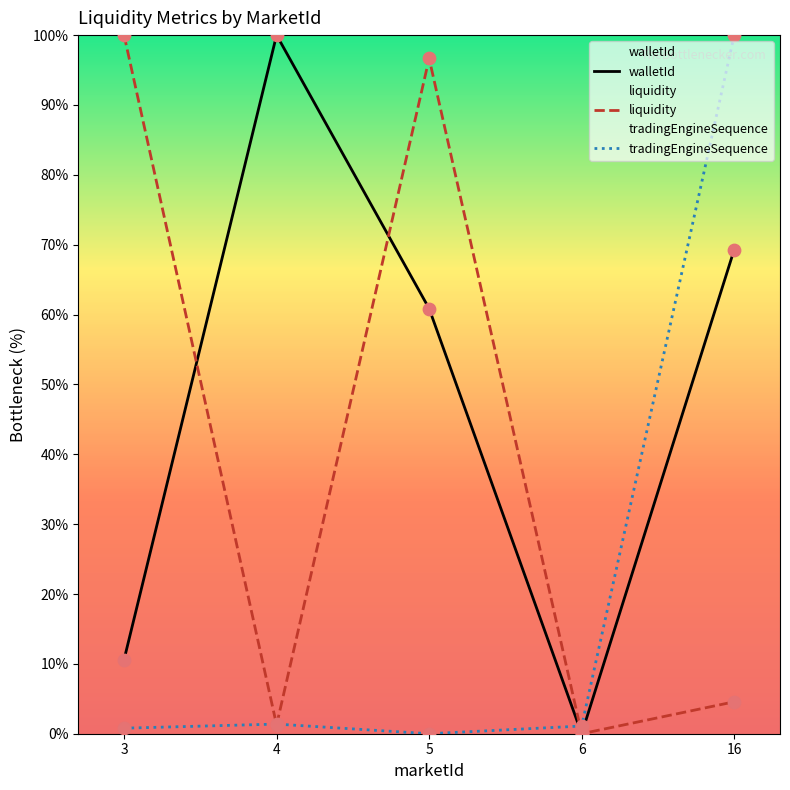

Which series has the widest spread of Y values?

walletId